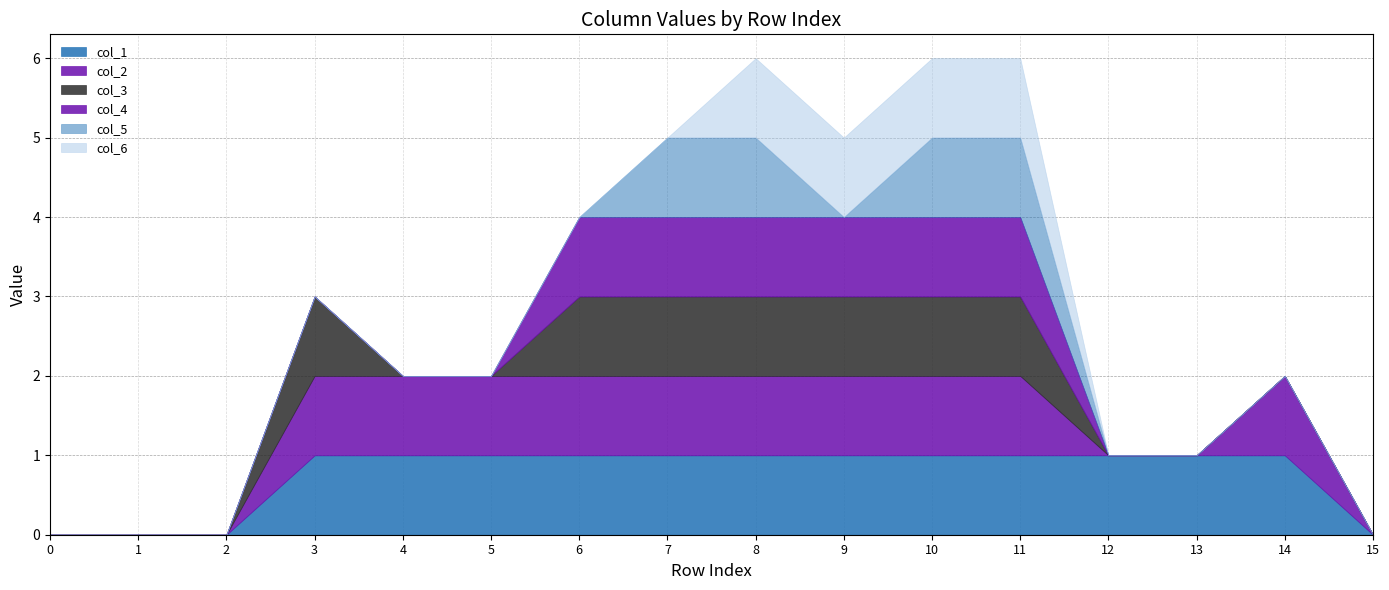

What is the maximum value shown in the chart?

1